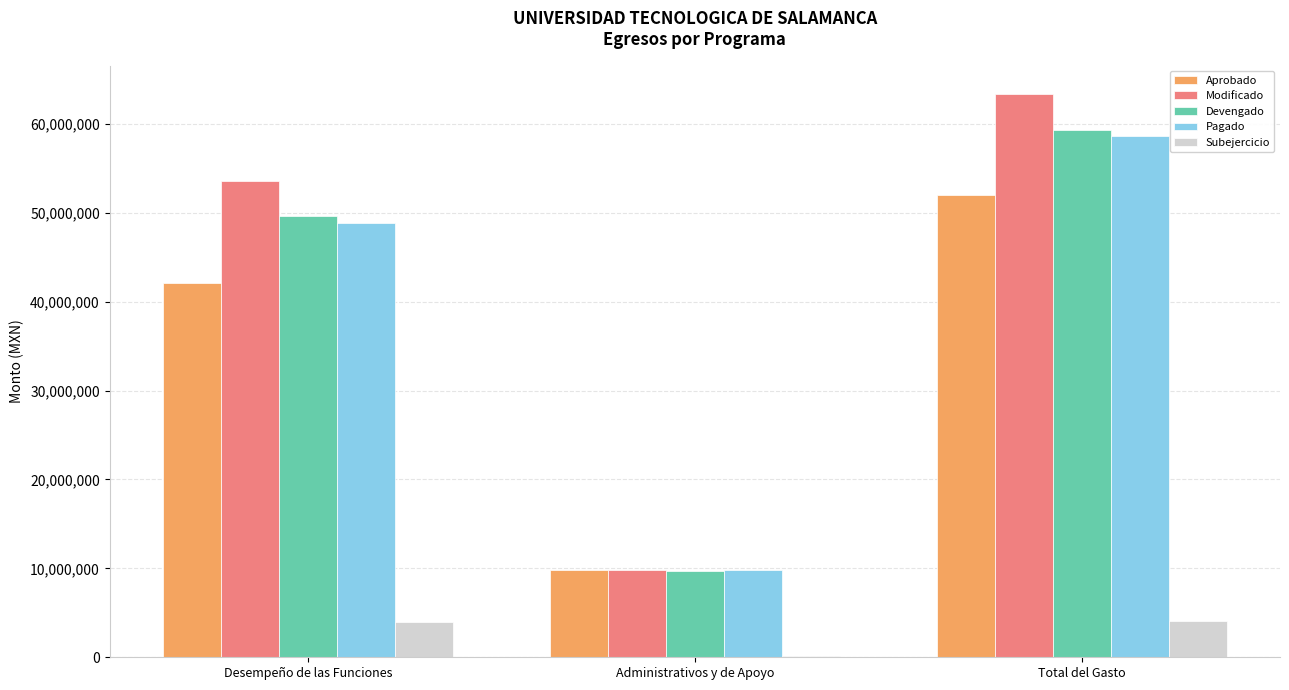

Between Desempeño de las Funciones and Administrativos y de Apoyo, which series saw the biggest shift?

Modificado